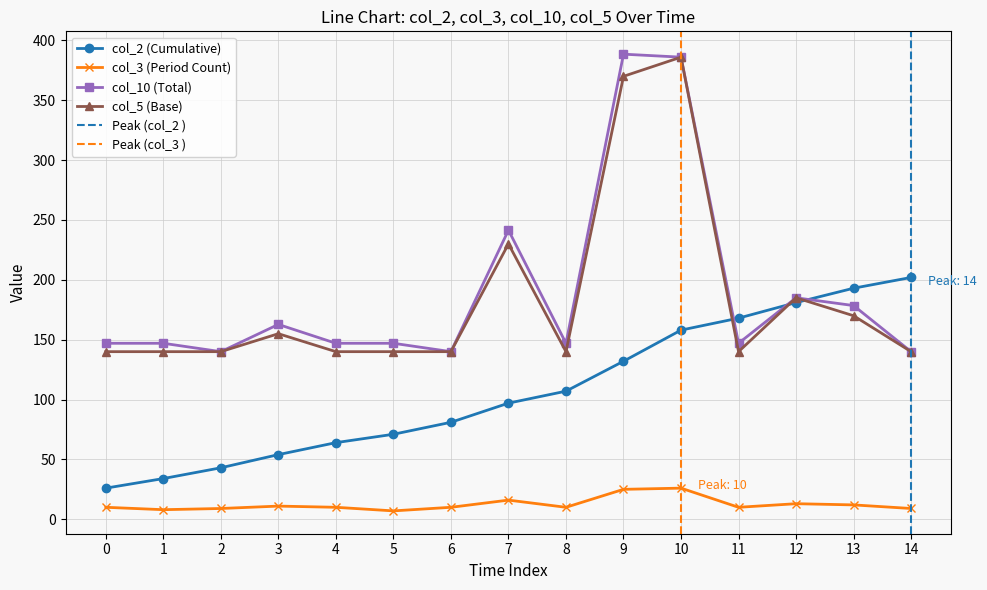

True or false: col_2 (Cumulative) has more than 1 points higher than both neighbors.

False